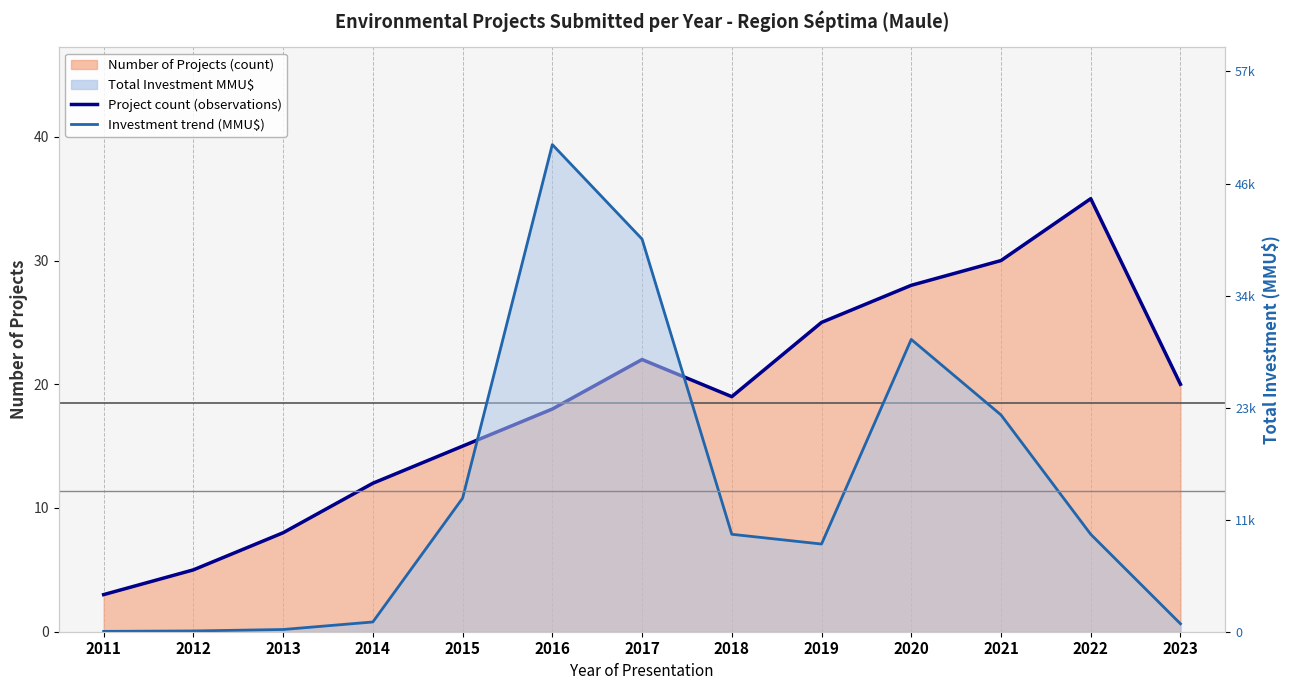

Reading left to right, list all the values displayed in this chart.

Project count (observations): 2011=3	2012=5	2013=8	2014=12	2015=15	2016=18	2017=22	2018=19	2019=25	2020=28	2021=30	2022=35	2023=20
Investment trend (MMU$): 2011=37	2012=79	2013=227	2014=1000	2015=13704	2016=50000	2017=40300	2018=10000	2019=9000	2020=30000	2021=22250	2022=10000	2023=815